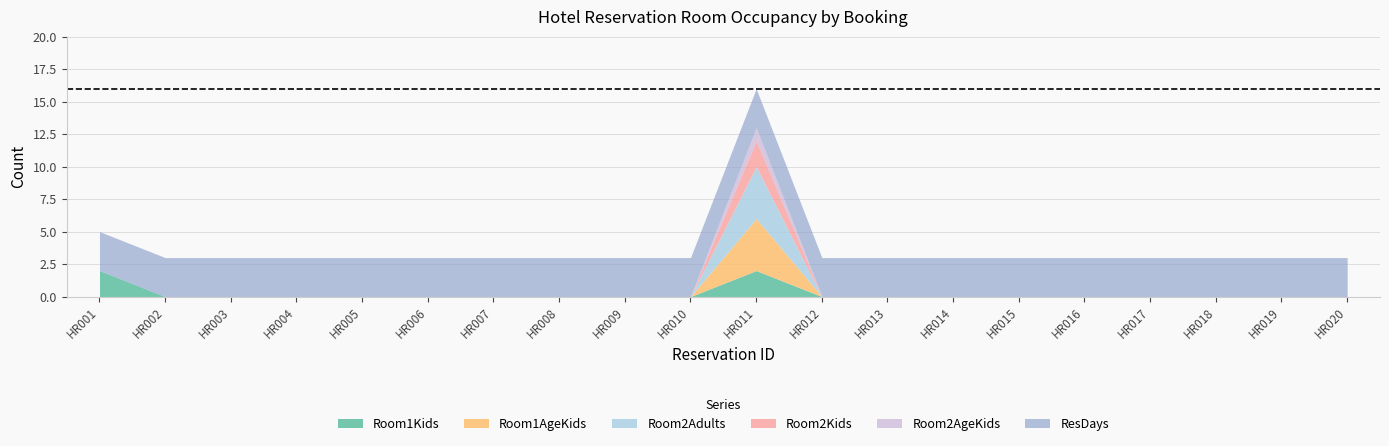

Reading left to right, extract all data points from this chart.

Room1Kids: 2	0	0	0	0	0	0	0	0	0	2	0	0	0	0	0	0	0	0	0
Room1AgeKids: 0	0	0	0	0	0	0	0	0	0	4	0	0	0	0	0	0	0	0	0
Room2Adults: 0	0	0	0	0	0	0	0	0	0	4	0	0	0	0	0	0	0	0	0
Room2Kids: 0	0	0	0	0	0	0	0	0	0	2	0	0	0	0	0	0	0	0	0
Room2AgeKids: 0	0	0	0	0	0	0	0	0	0	1	0	0	0	0	0	0	0	0	0
ResDays: 3	3	3	3	3	3	3	3	3	3	3	3	3	3	3	3	3	3	3	3